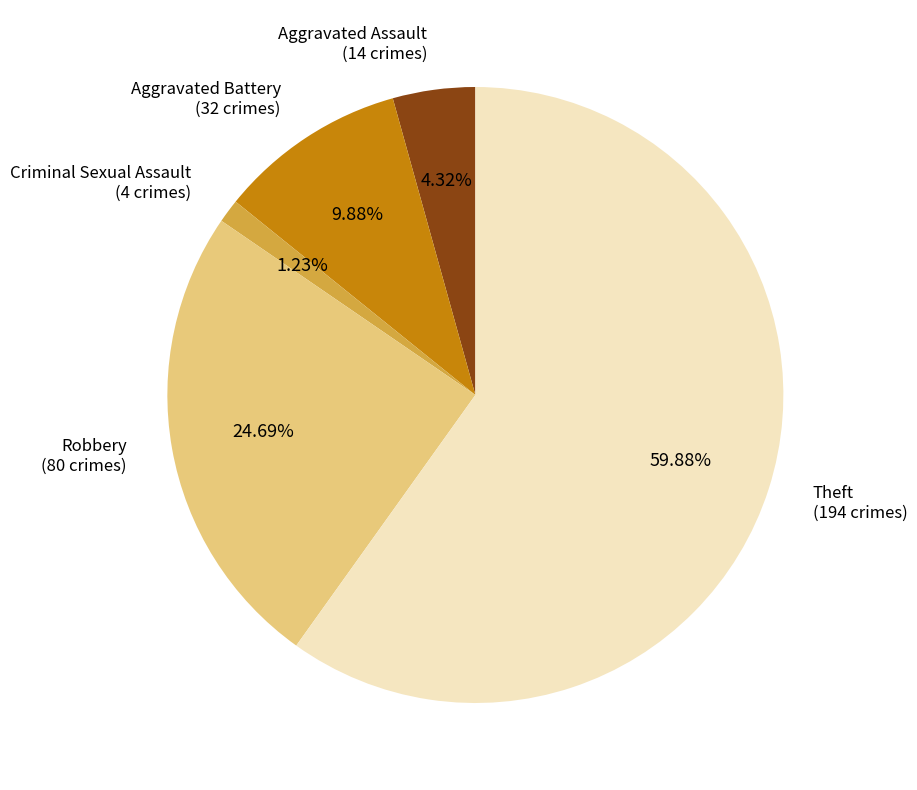

Does any single category account for the majority?

Yes